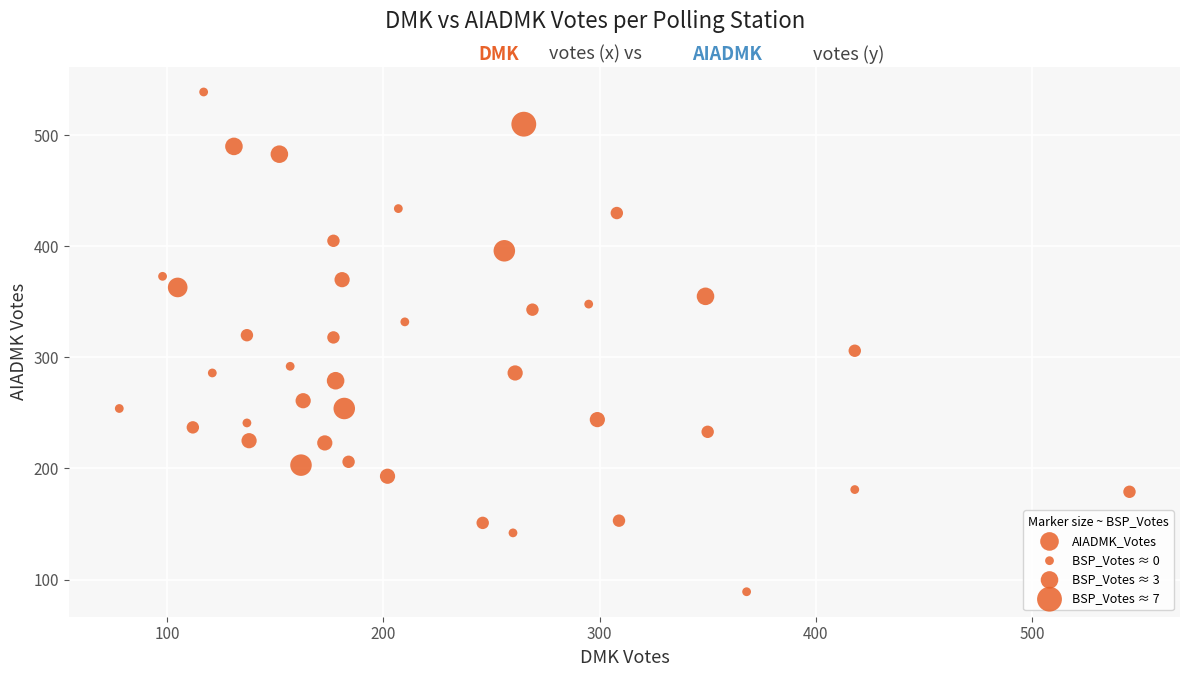

What is the range of X values (max minus min)?

467